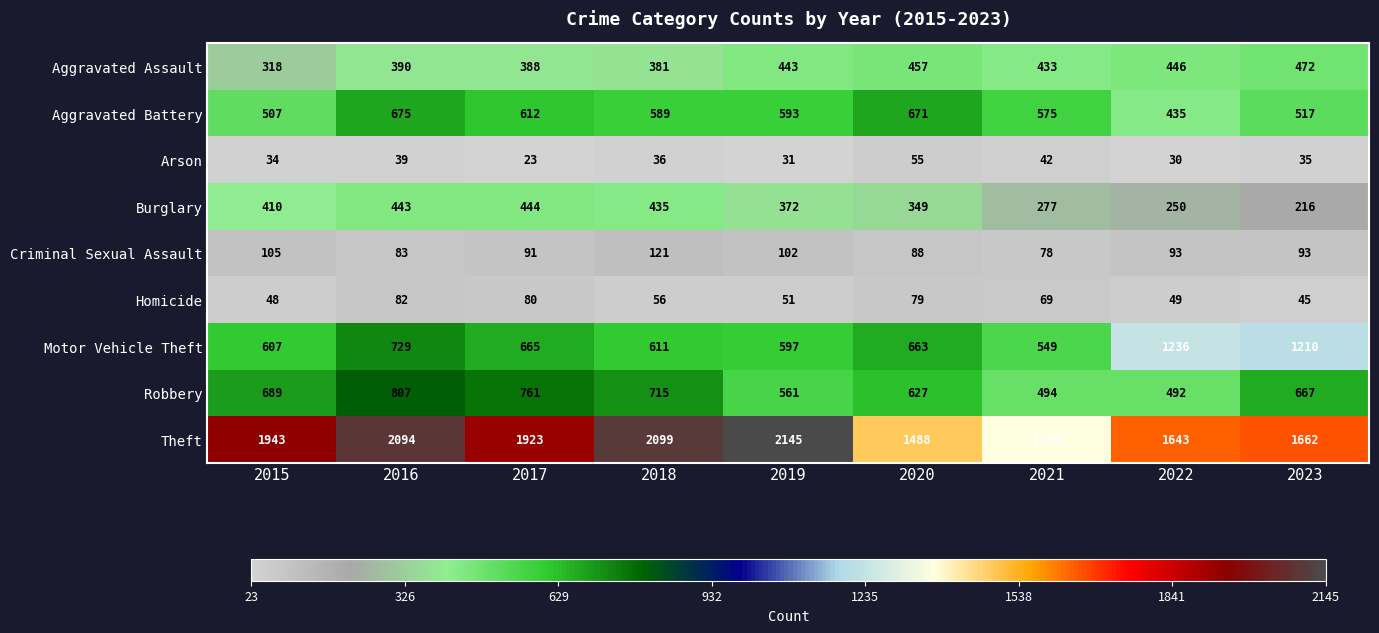

What is the difference between the Aggravated Assault values at 2019 and 2018?

62